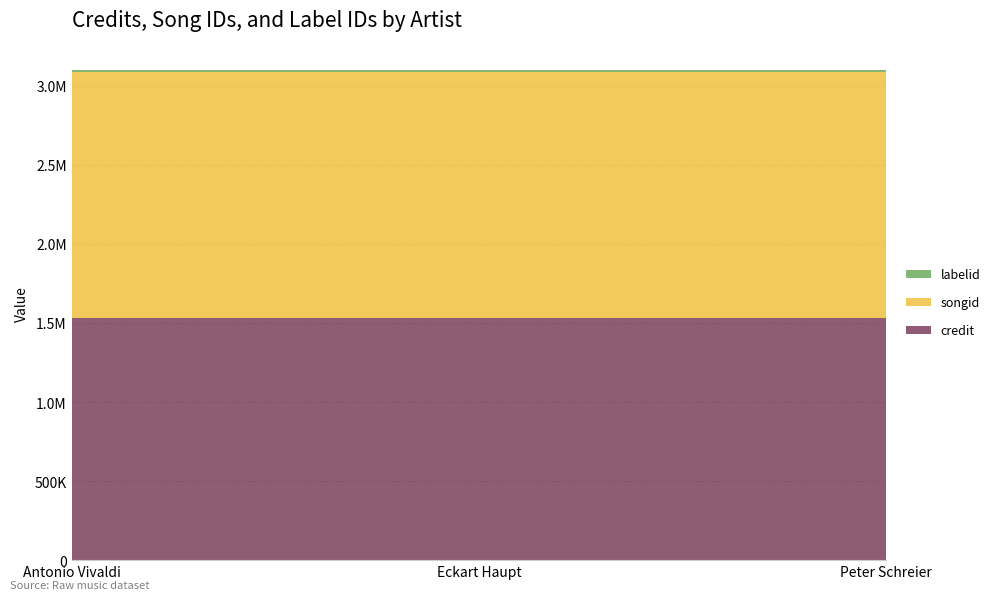

Reading left to right, what are all the values shown in this chart?

credit: 1528820	1528820	1528820
songid: 1561592	1561592	1561592
labelid: 10146	10146	10146